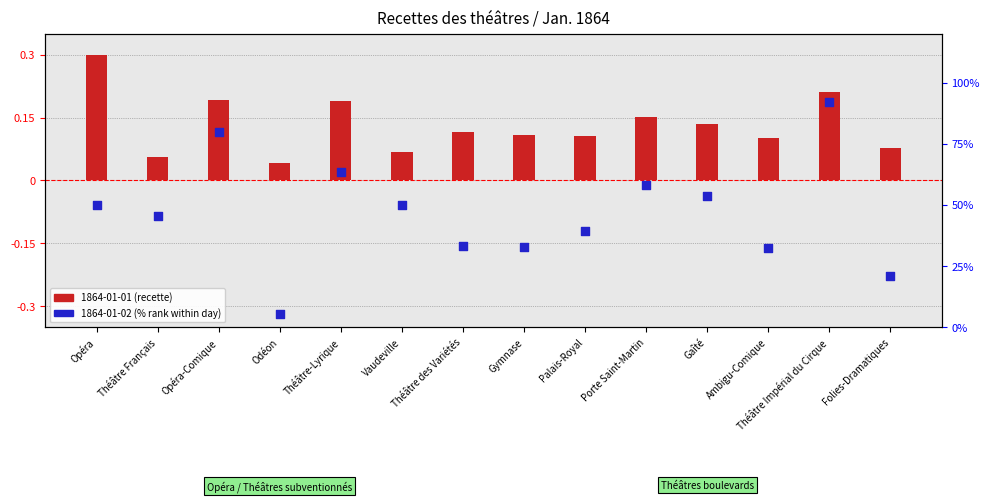

Which series has the largest total across all categories?

1864-01-02 (% rank)